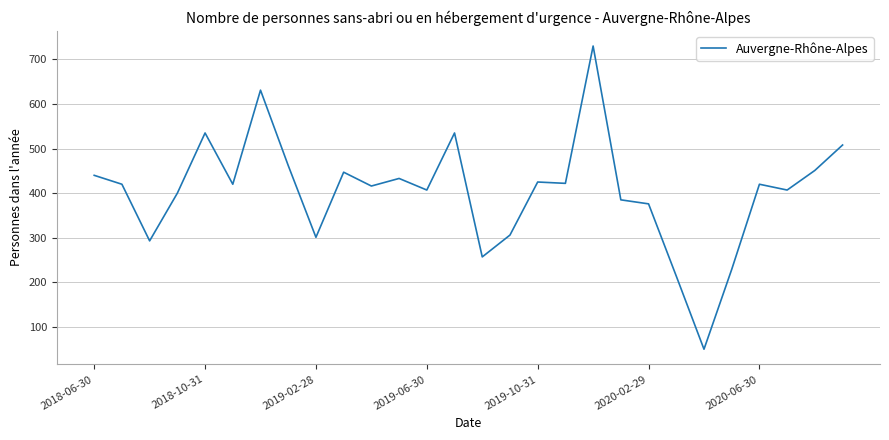

What is the difference between the maximum and minimum values?

680